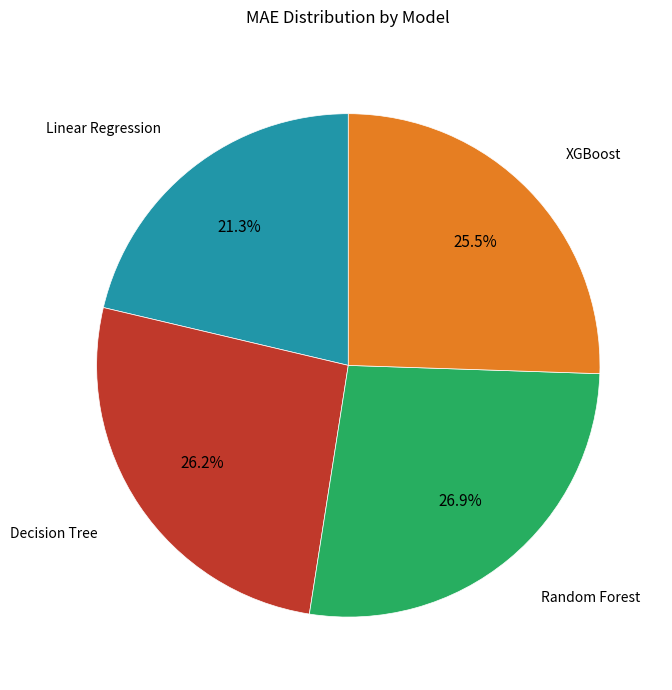

Is there any slice that represents more than half of the pie?

No